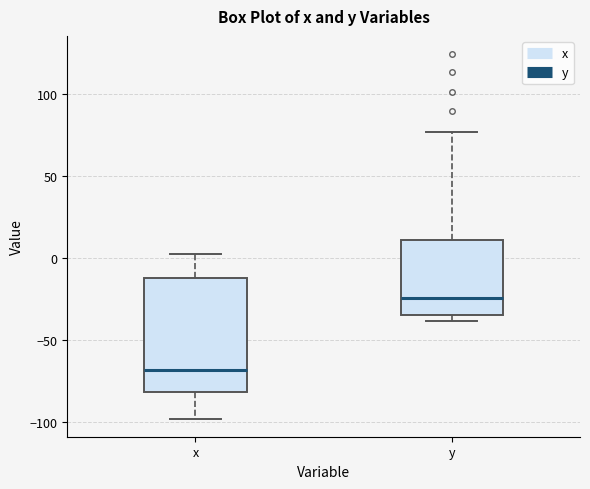

Reading left to right, read every box against the y-axis: the position of its median line, the range the box covers, and the ends of its whiskers. The values are not printed on the chart, so give them approximately, as read against the axis.

x: median -70, box -80 to -10, whiskers -100 to 0
y: median -25, box -35 to 10, whiskers -40 to 75